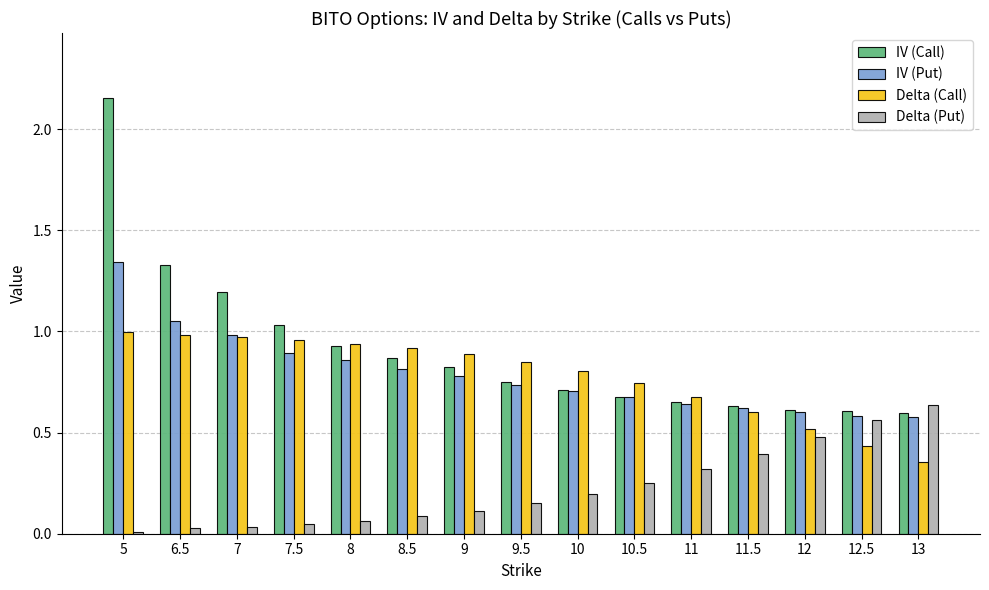

What is the label of the 10th bar from the right?

8.5